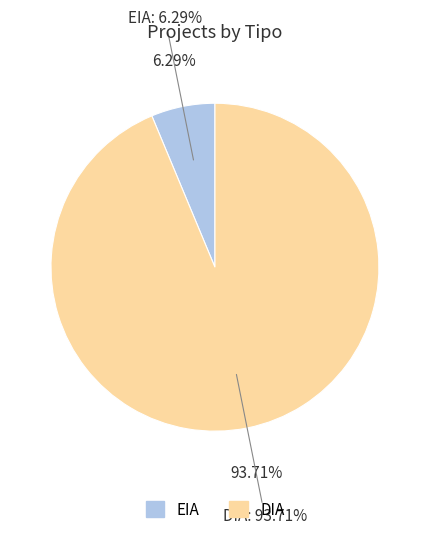

What percentage is the EIA slice, to the nearest percent?

6%